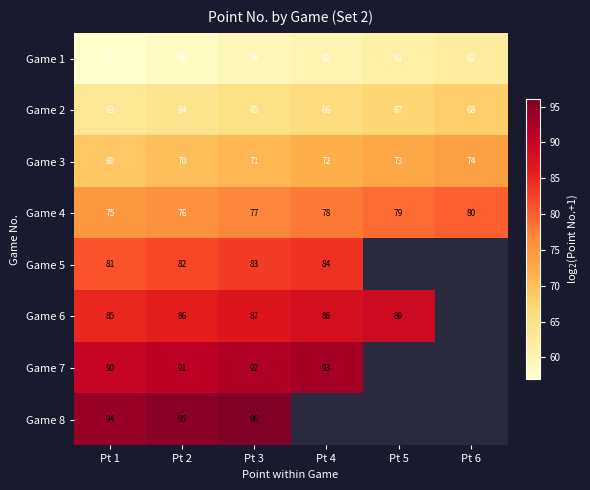

What is the difference between the highest and lowest values at Pt 3?

37